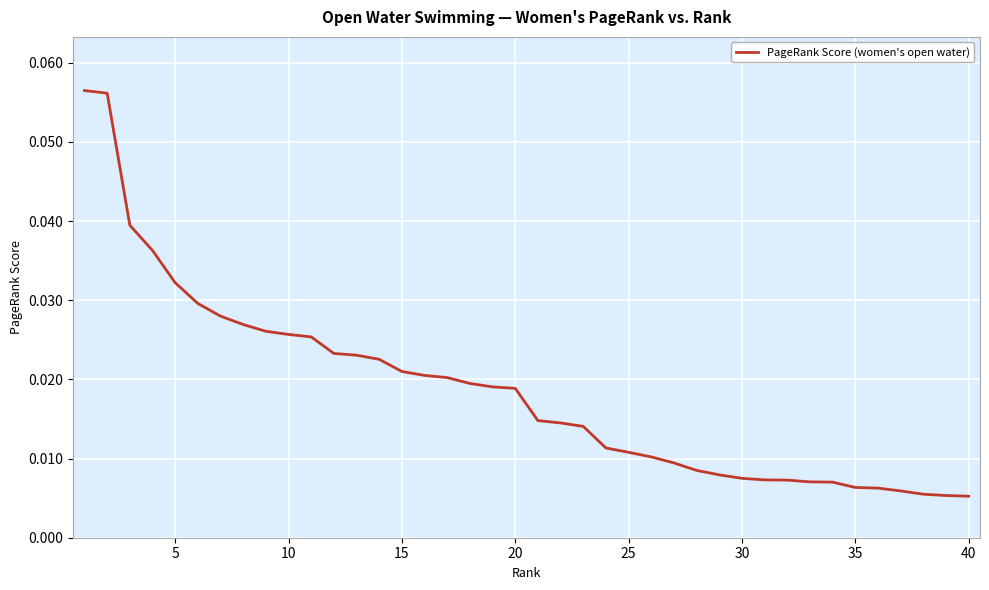

True or false: the data has more than 0 interior local peaks.

False